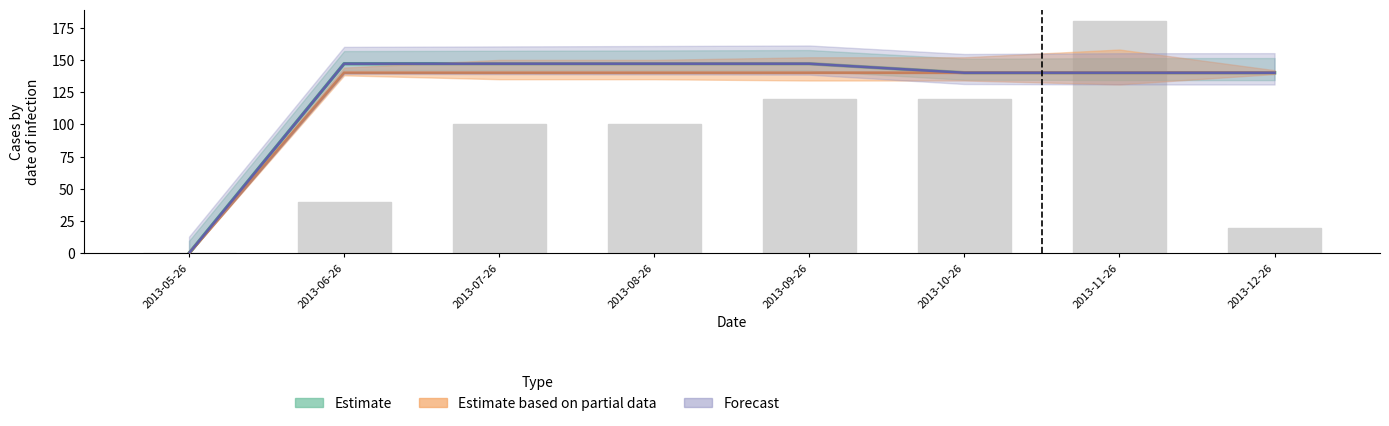

What is the label of the 1st bar from the left?

2013-05-26